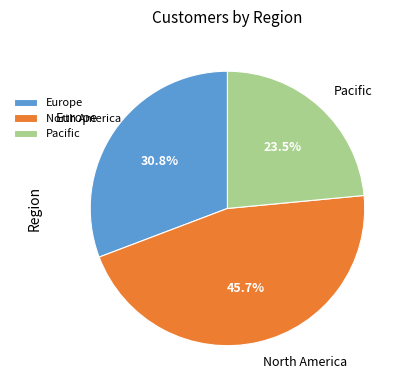

Is the sum of Europe and Pacific greater than half?

Yes